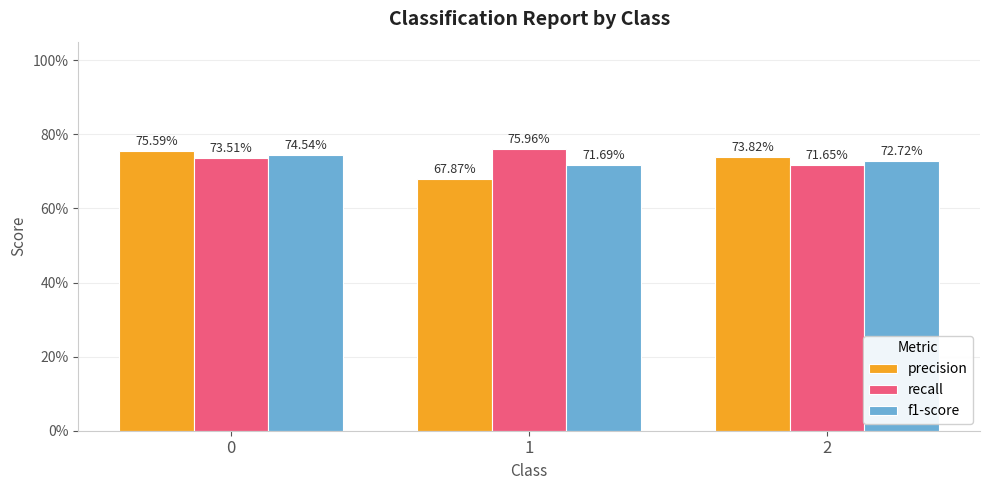

Rank the series at 1 from highest to lowest value.

recall, f1-score, precision